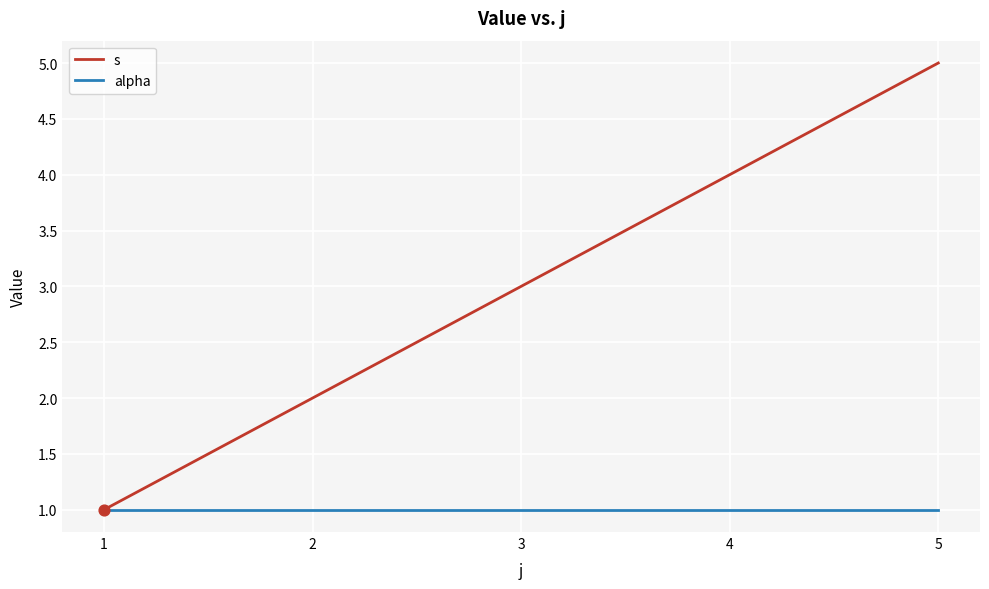

Which series has the widest spread of values?

s